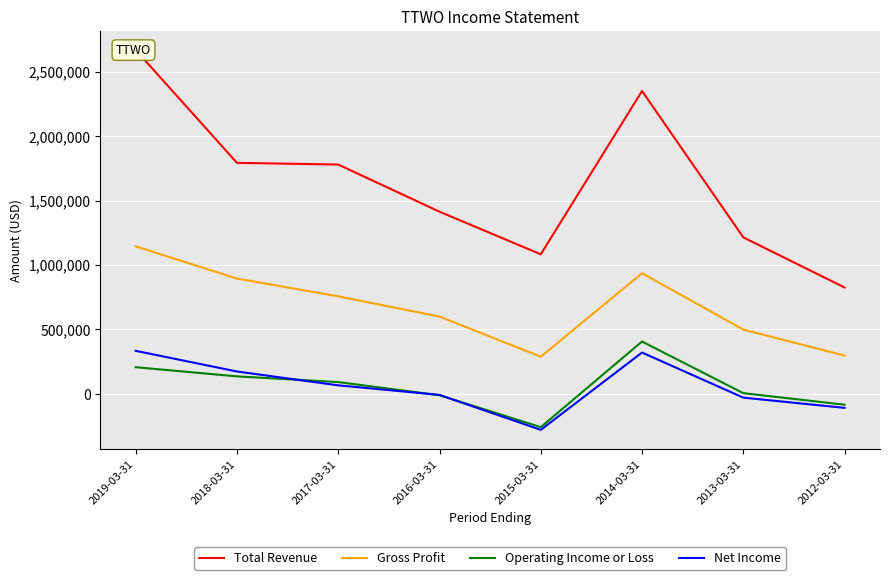

Reading left to right, extract all data points from this chart.

Total Revenue: 2668400	1792900	1779700	1413700	1082900	2350600	1214500	825800
Gross Profit: 1144800	894600	756800	599800	288100	936200	498600	297000
Operating Income or Loss: 206700	135600	91300	-10800	-258500	406200	5200	-84300
Net Income: 333800	173400	66000	-8300	-279500	320500	-29500	-108800